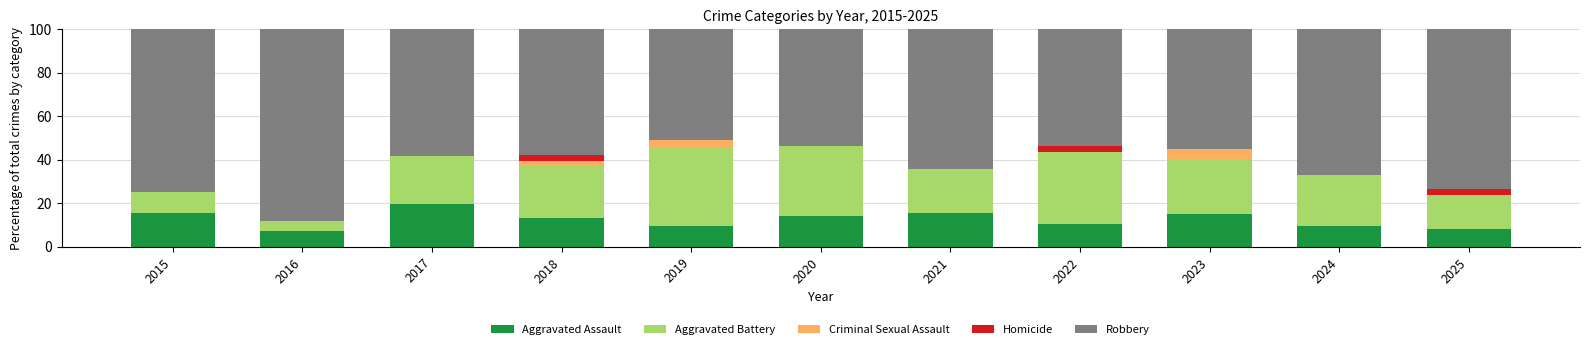

What is the approximate value of Aggravated Assault at 2025?

7.9